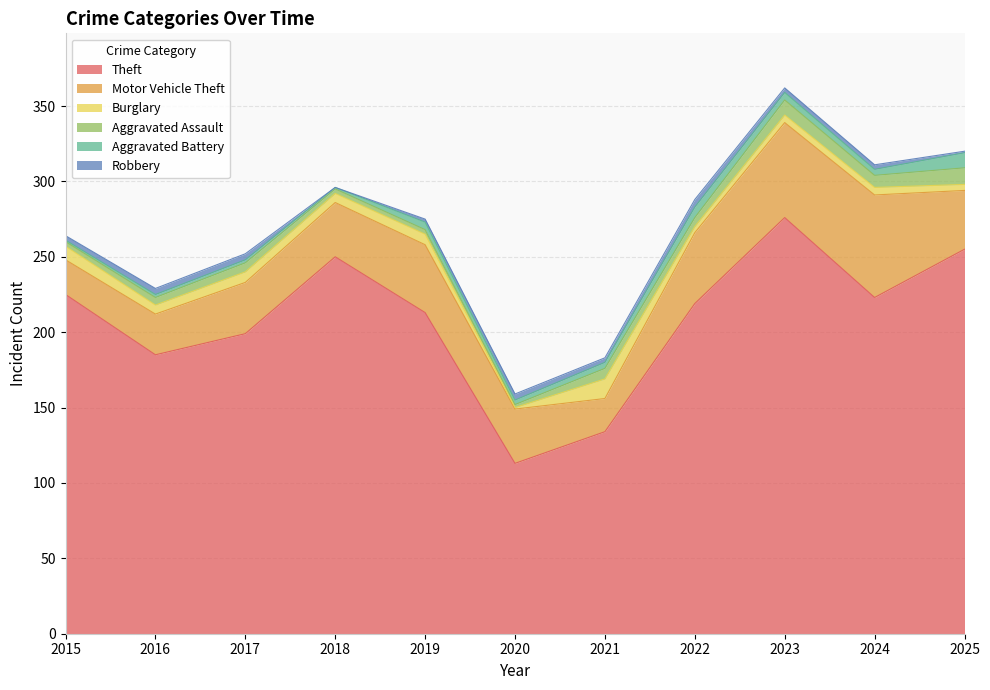

Reading right to left, list all the values displayed in this chart.

Theft: 2025=255	2024=223	2023=276	2022=219	2021=134	2020=113	2019=213	2018=250	2017=199	2016=185	2015=225
Motor Vehicle Theft: 2025=39	2024=68	2023=63	2022=47	2021=22	2020=36	2019=45	2018=36	2017=34	2016=27	2015=23
Burglary: 2025=4	2024=5	2023=5	2022=4	2021=13	2020=1	2019=7	2018=6	2017=7	2016=6	2015=9
Aggravated Assault: 2025=11	2024=8	2023=10	2022=6	2021=7	2020=2	2019=3	2018=3	2017=6	2016=5	2015=3
Aggravated Battery: 2025=10	2024=4	2023=5	2022=7	2021=4	2020=3	2019=5	2018=1	2017=2	2016=2	2015=1
Robbery: 2025=1	2024=3	2023=3	2022=5	2021=3	2020=4	2019=2	2018=0	2017=4	2016=4	2015=3